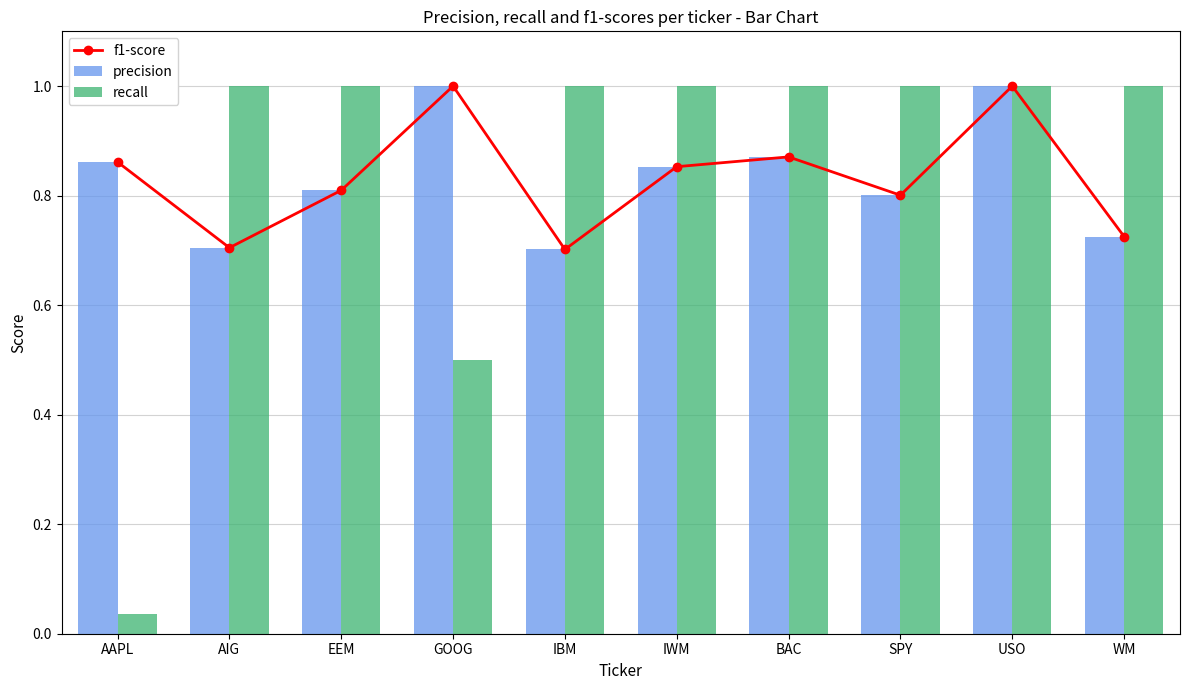

What is the greatest value displayed?

1.0